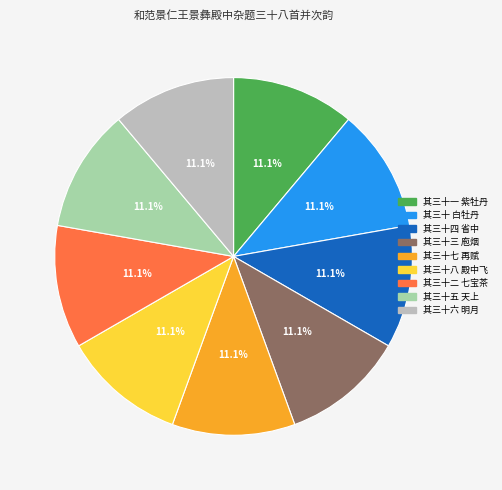

Approximately how many times larger is the value at 其三十三 庖烟 compared to 其三十四 省中?

1.0